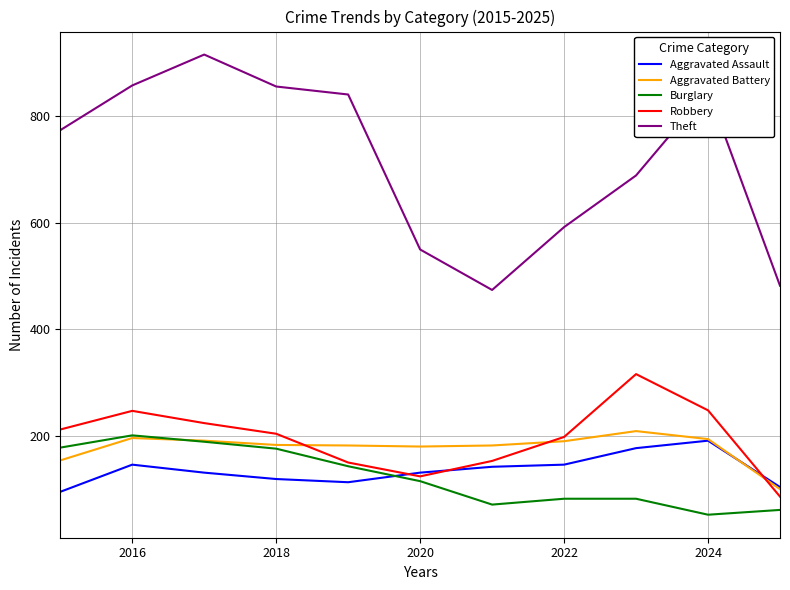

True or false: Theft and Aggravated Assault cross at least once.

False